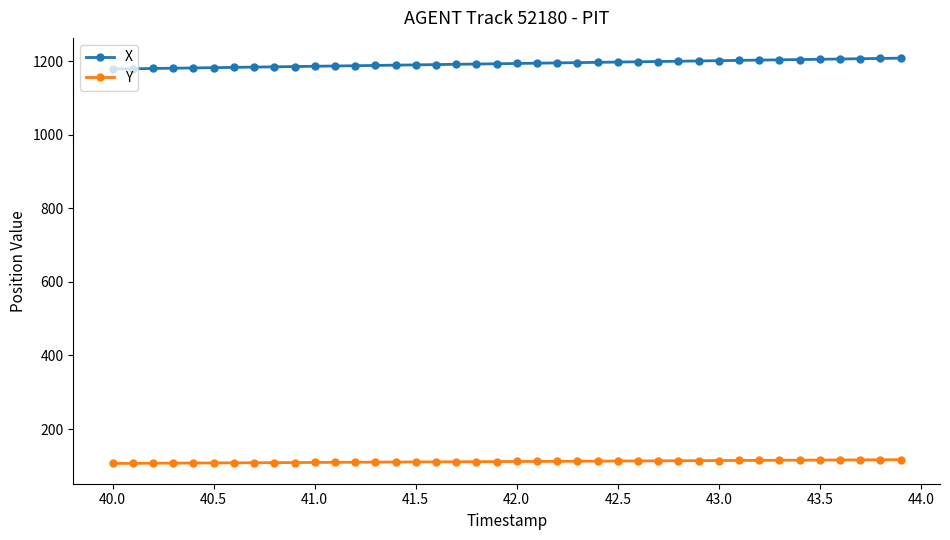

What is the maximum value shown in the chart?

1208.7